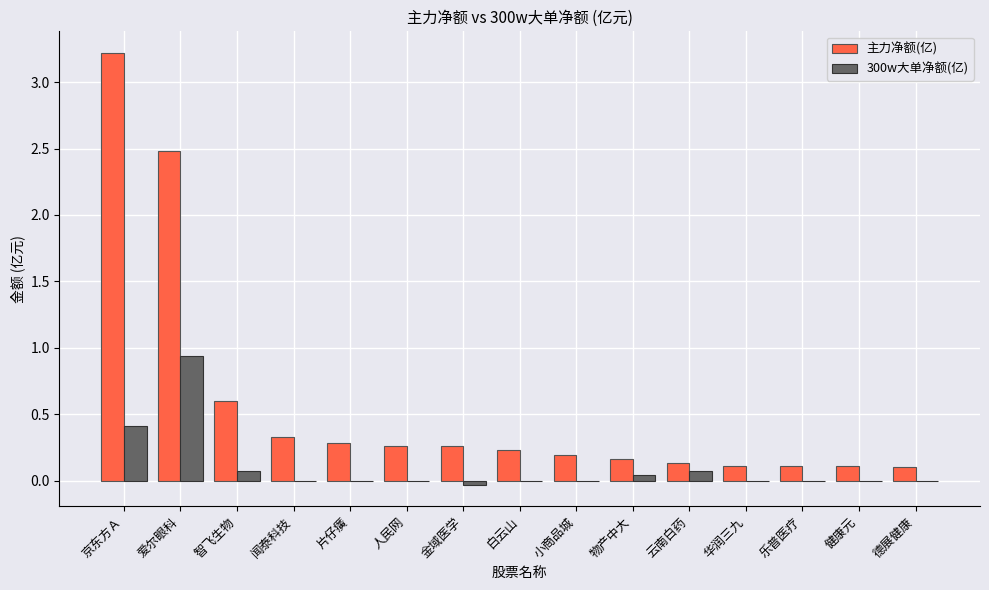

The 主力净额(亿) series shows 0.9 at 智飞生物. True or false?

False